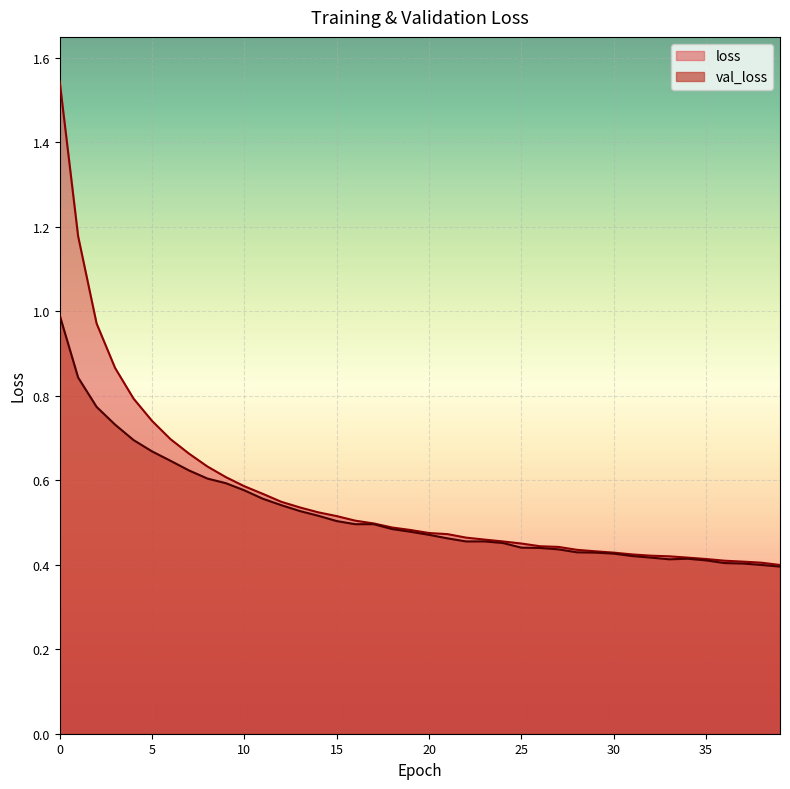

Which series has the largest total across all categories?

loss